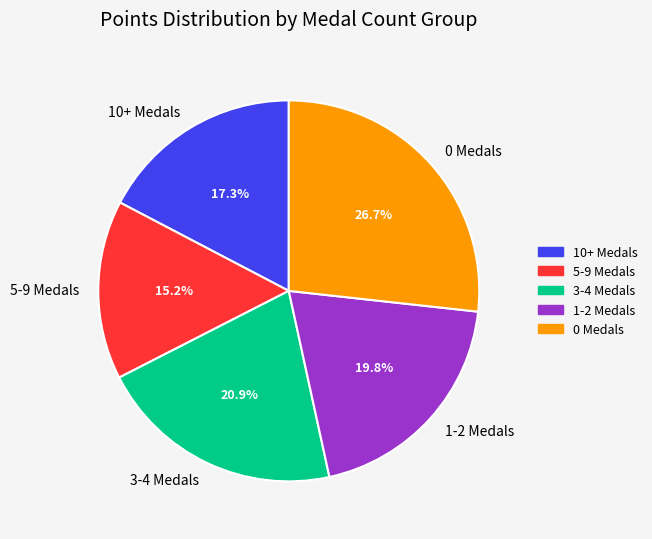

Count the number of slices in the pie.

5